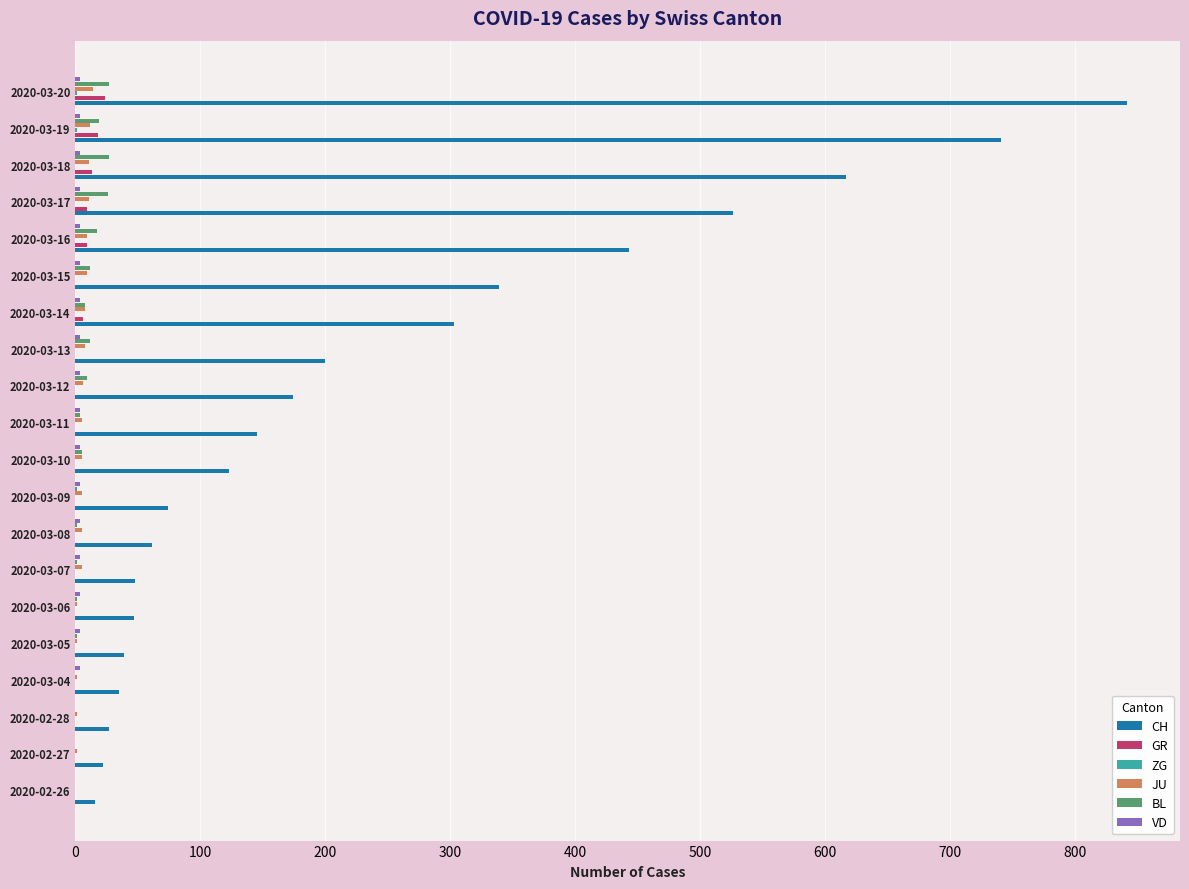

Is it true that JU equals 11 at 2020-03-18?

True